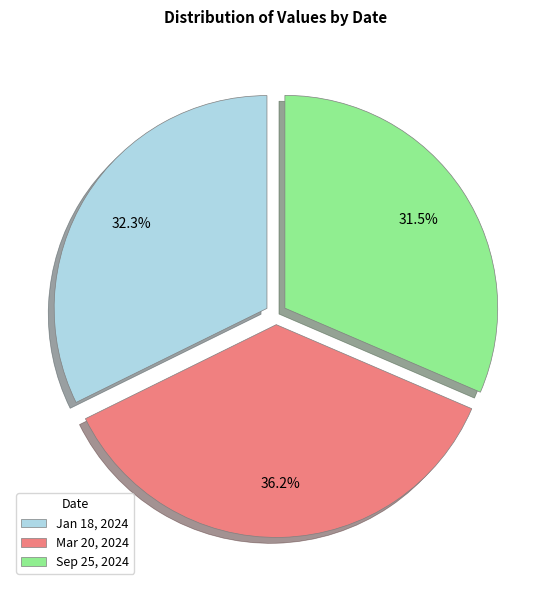

What portion of the pie excludes Mar 20, 2024?

63.8%